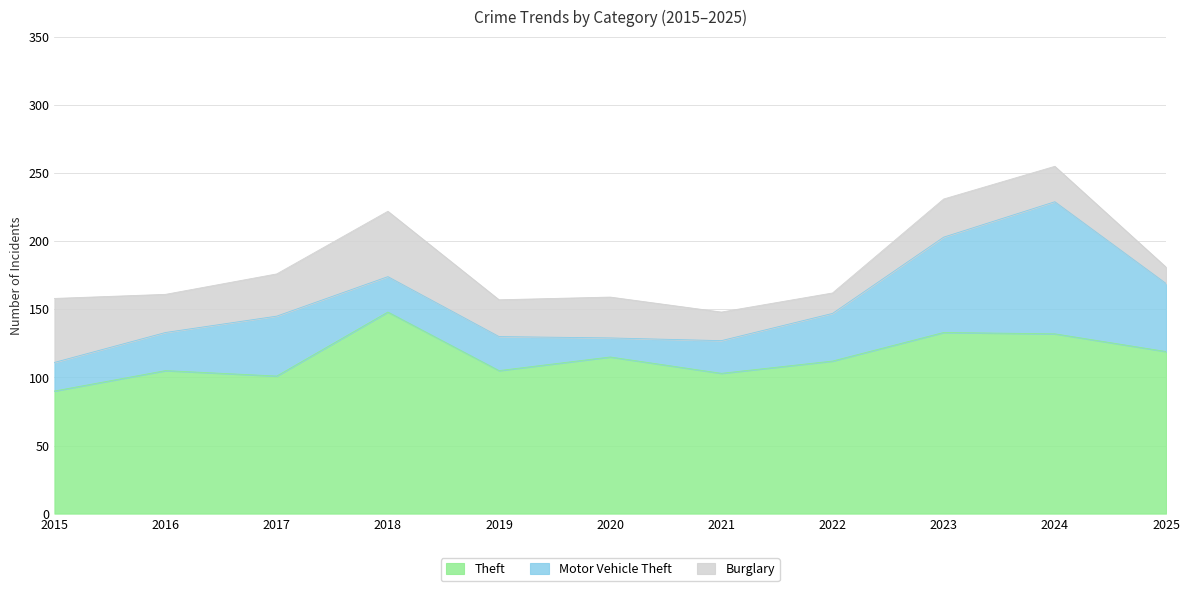

Which series has the largest total across all categories?

Theft